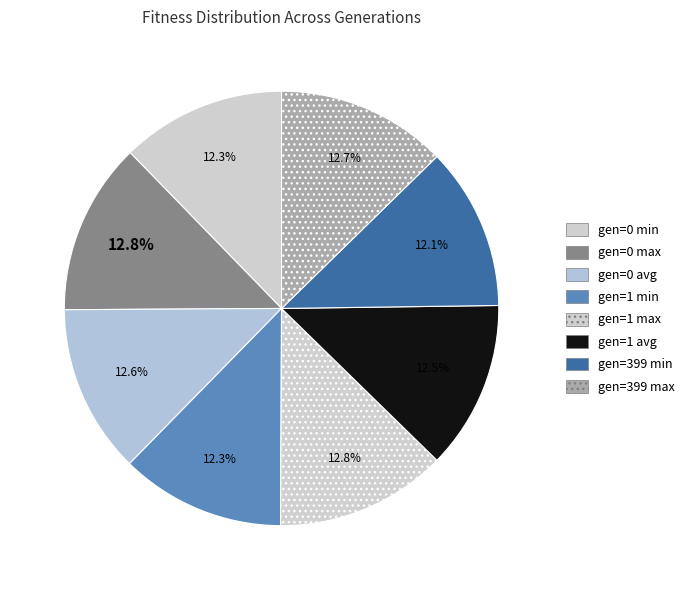

The gen=399 max slice represents 21% of the pie. True or false?

False